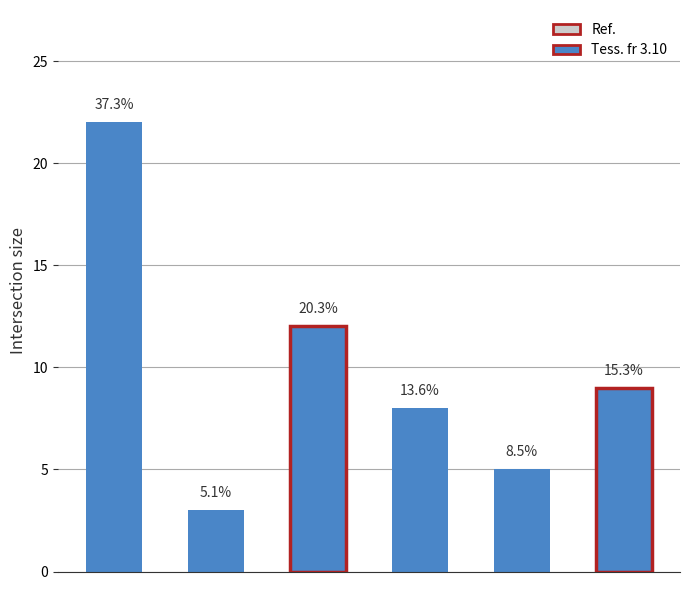

What is the sum of all values?

59